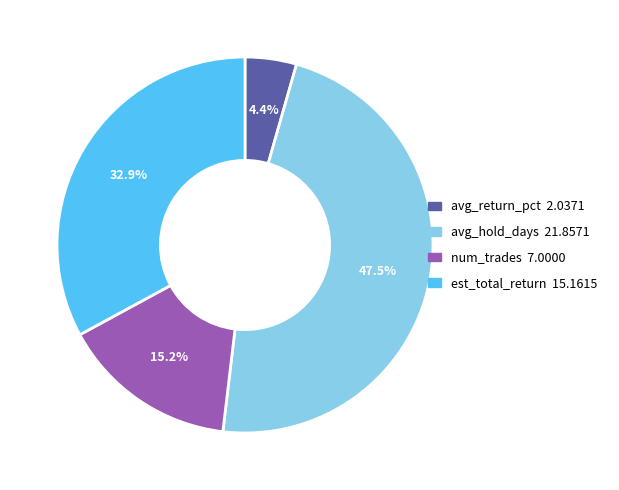

Rank the categories by value from lowest to highest.

avg_return_pct, num_trades, est_total_return, avg_hold_days